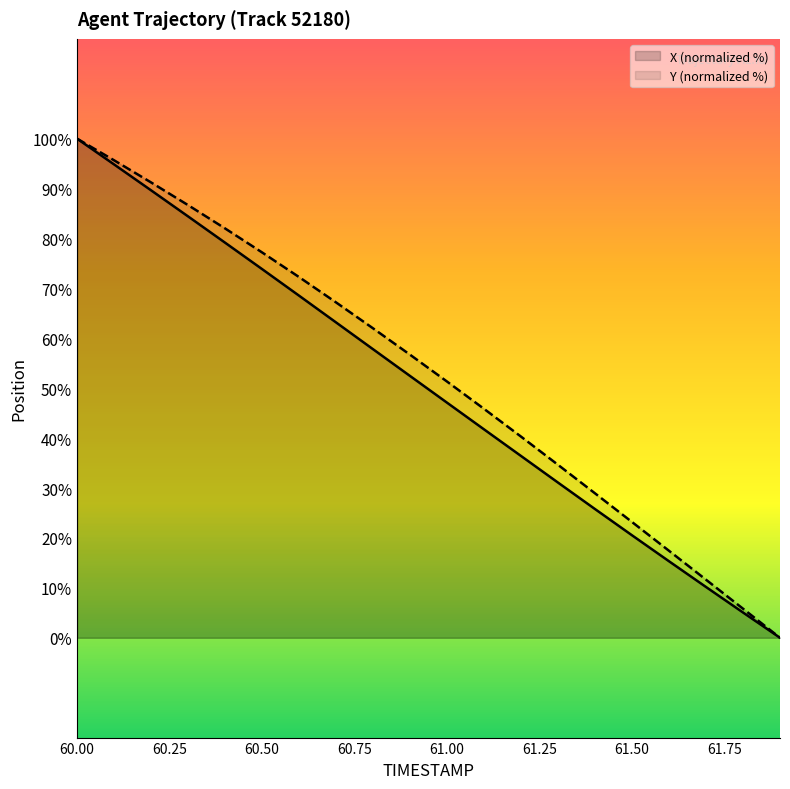

Which series has the largest range (max minus min)?

X (normalized %)